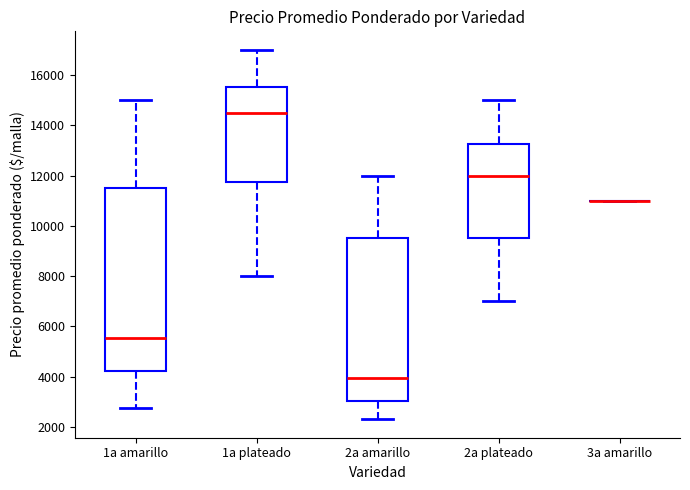

Reading left to right, transcribe this box plot: for each box, give where its median line is, the range the box spans, and where its two whiskers end, as read against the y-axis. The values are not printed on the chart, so give them approximately, as read against the axis.

1a amarillo: median 5600, box 4200 to 11400, whiskers 2800 to 15000
1a plateado: median 14400, box 11800 to 15600, whiskers 8000 to 17000
2a amarillo: median 4000, box 3000 to 9600, whiskers 2400 to 12000
2a plateado: median 12000, box 9600 to 13200, whiskers 7000 to 15000
3a amarillo: box collapsed to a line at 11000, whiskers 11000 to 11000